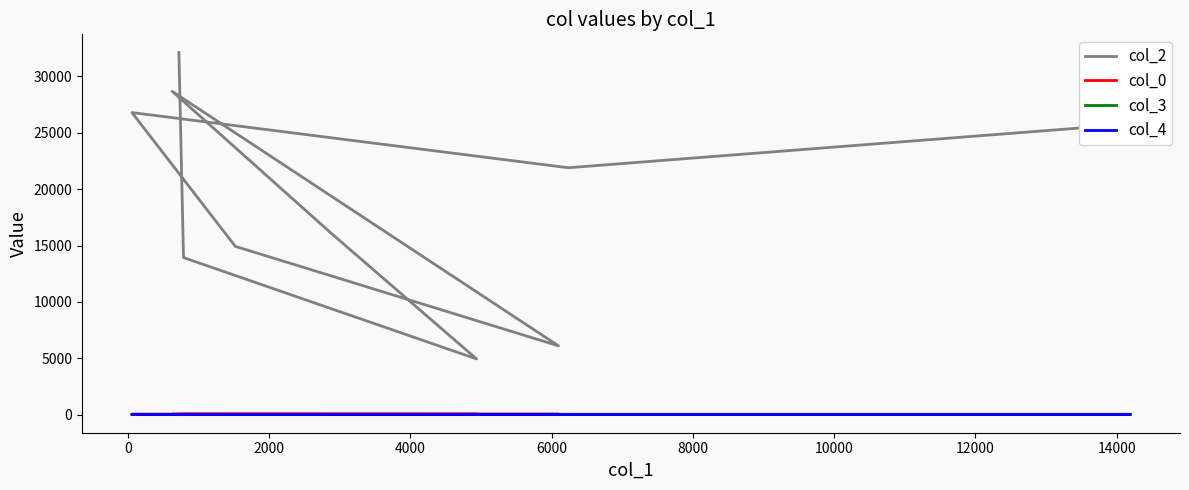

True or false: col_2 and col_0 intersect in this chart.

False